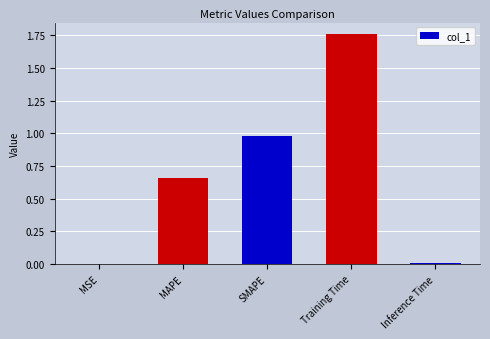

Which has a higher value, Training Time or MAPE?

Training Time